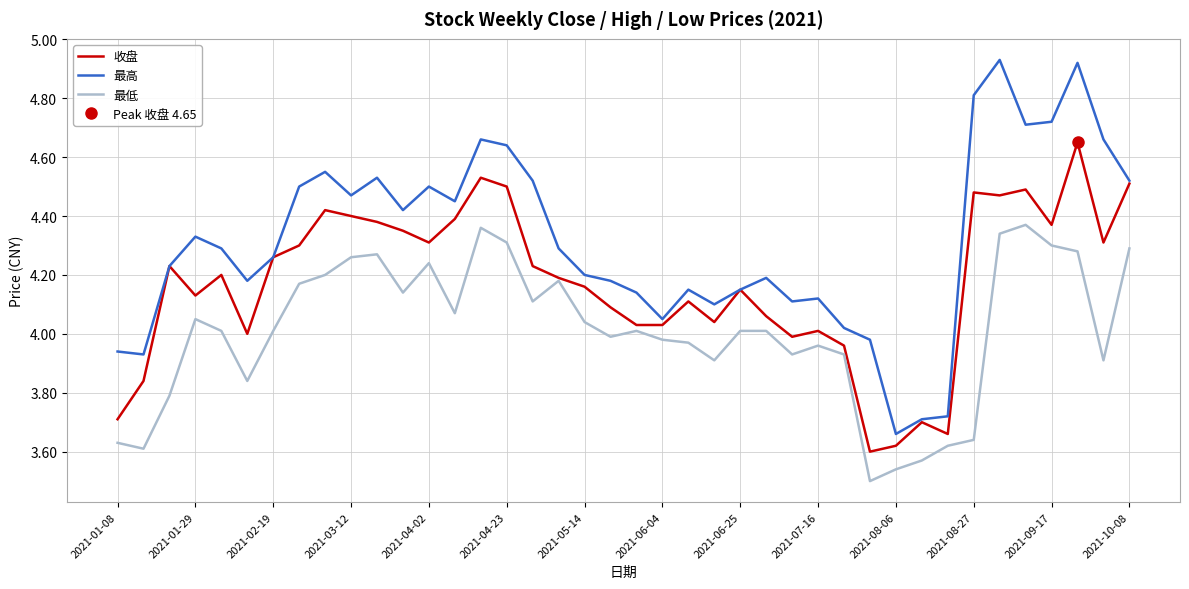

Which series has the widest spread of values?

最高